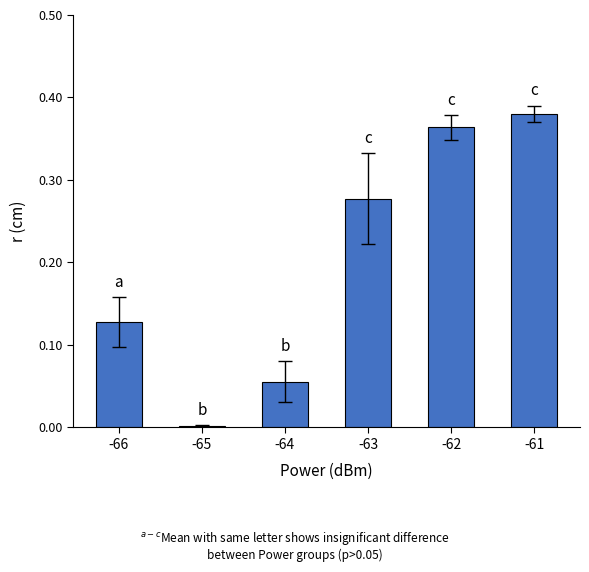

The chart shows a value of 0.5 at -61. True or false?

False